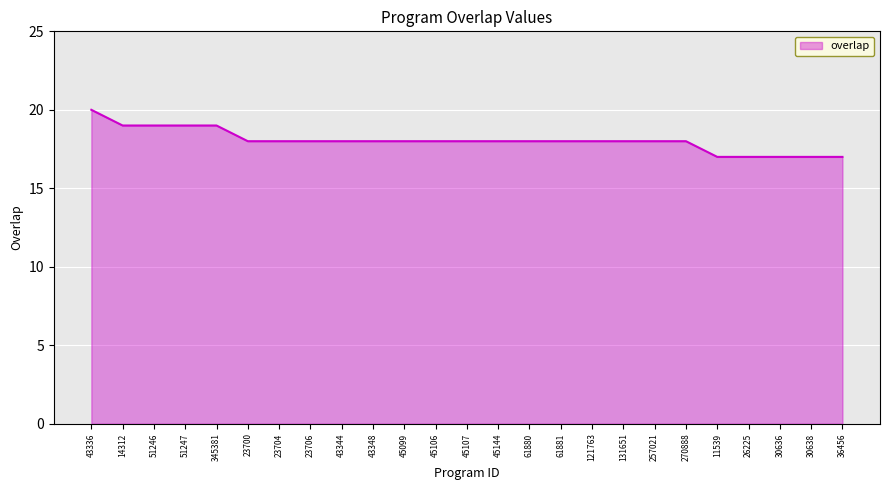

What position from the left is 45144?

14